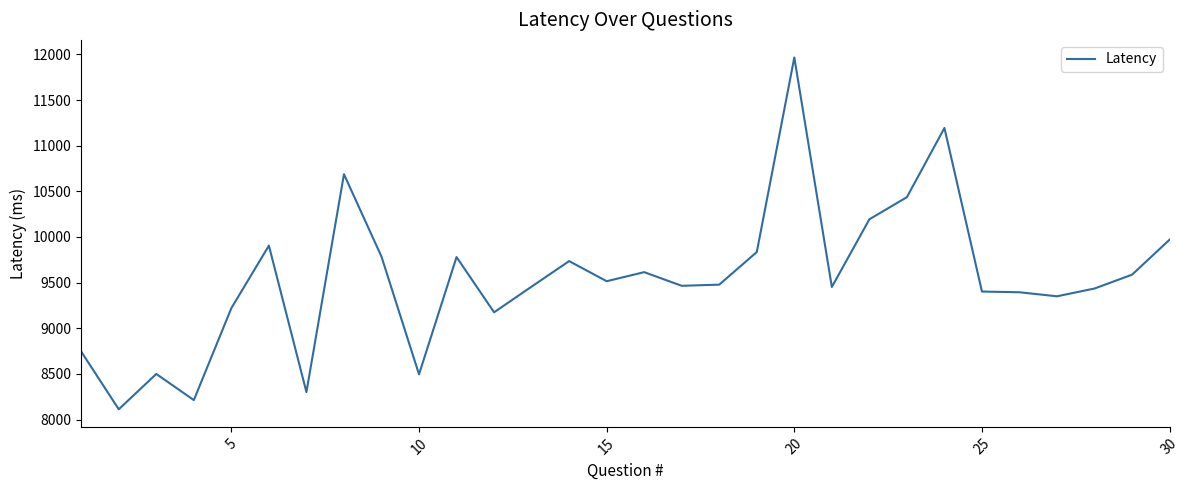

How many series are shown in this chart?

1